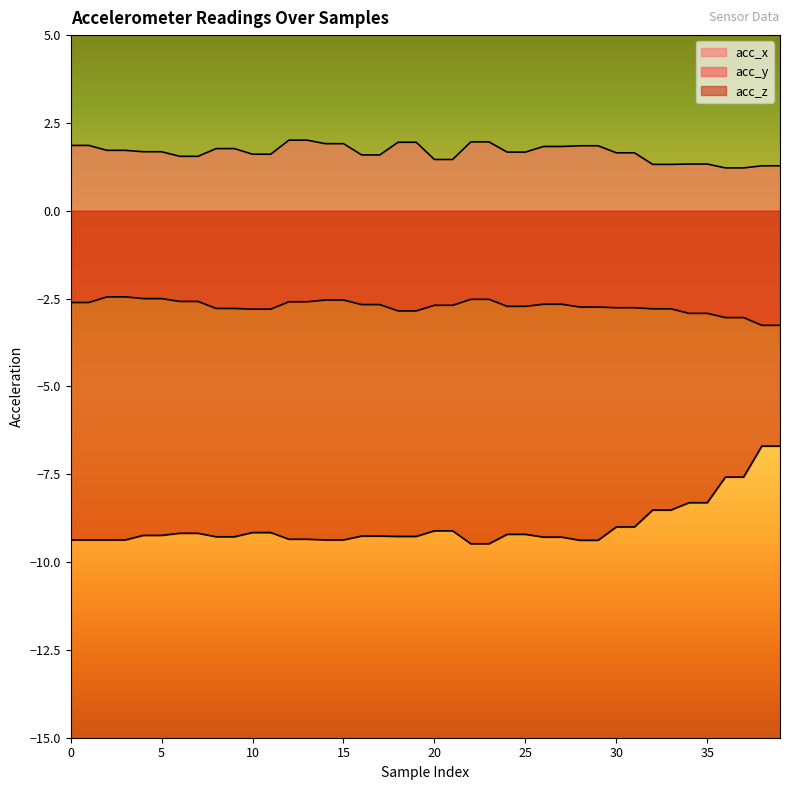

At which category does the chart reach its peak across all series?

12